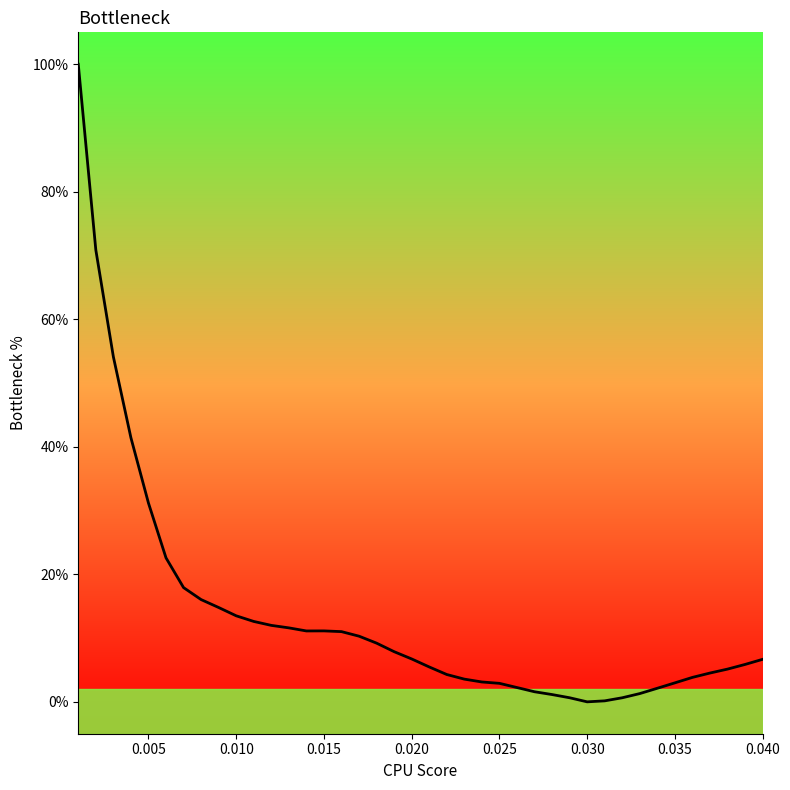

What is the difference between the maximum and minimum values?

100.0